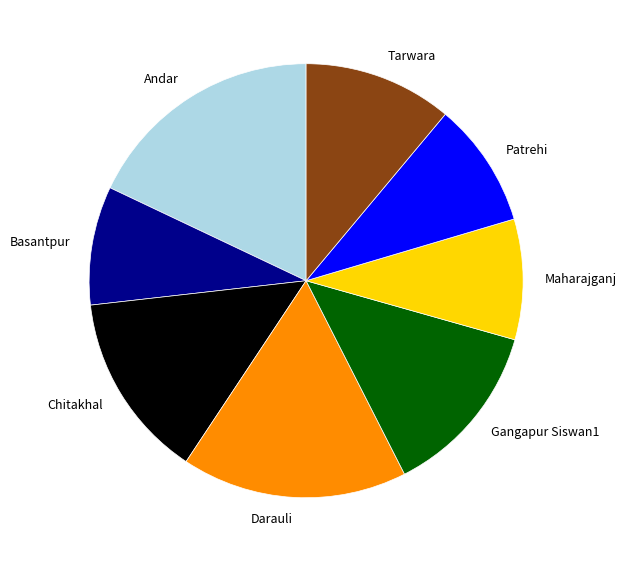

Is the sum of Maharajganj and Basantpur greater than half?

No